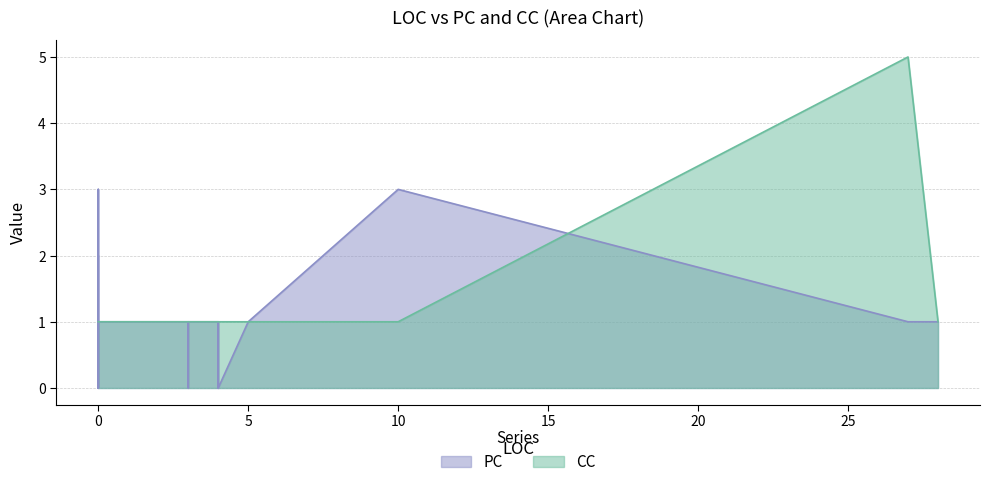

Reading left to right, what are all the values shown in this chart?

PC: 0	2	0	1	3	1	1	1	0	1	1	0	1	1	1	0	1	1	1	3	0	1	1
CC: 1	1	1	1	1	1	1	1	1	1	1	1	1	1	1	1	1	1	1	1	1	1	5